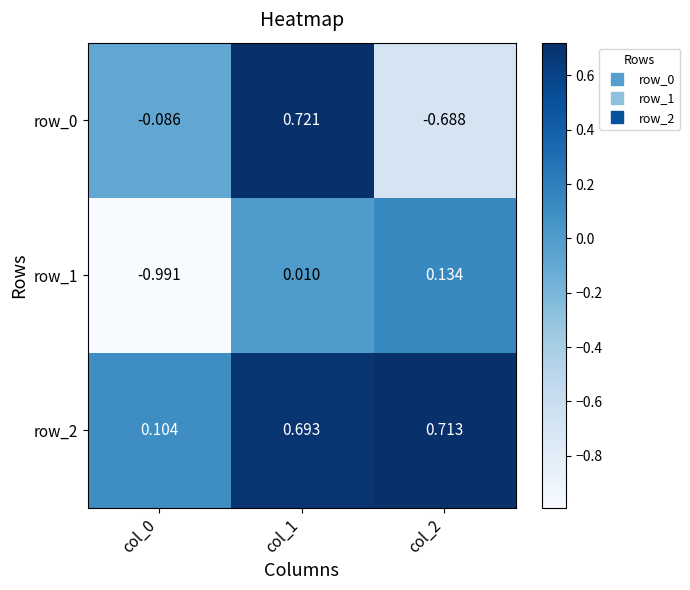

Is the value of row_0 at col_0 greater than the value of row_2 at col_1?

No